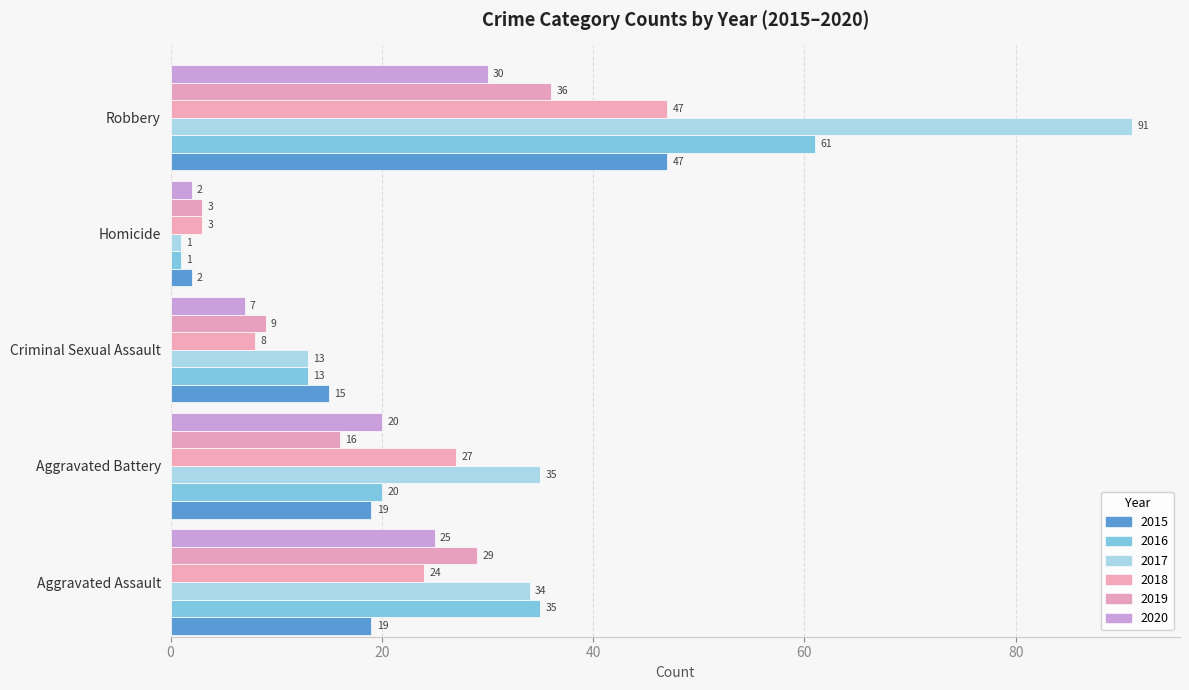

What value does the 2019 series have at Aggravated Battery, to the nearest 10?

20